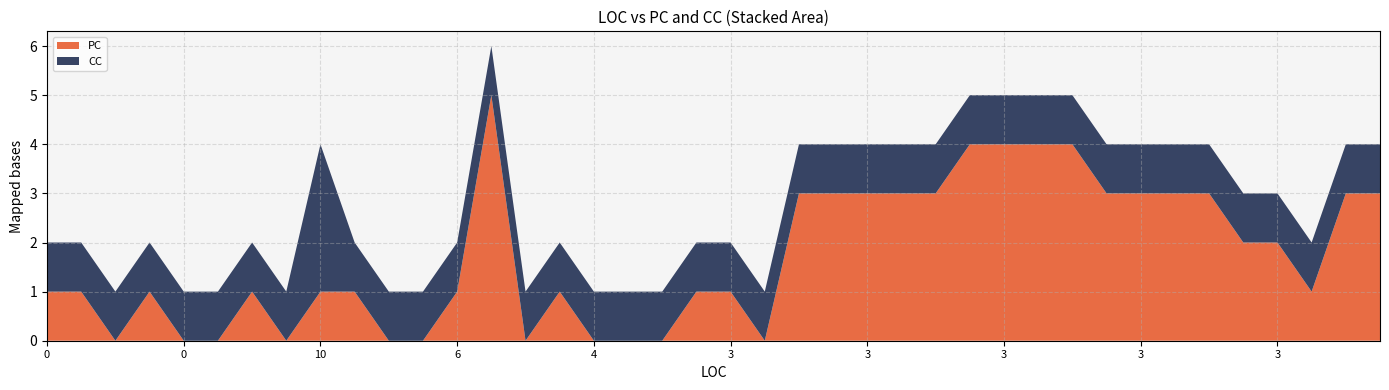

Reading left to right, transcribe all the data shown in this chart.

PC: 0=1	3=1	1=0	3=1	0=0	3=0	3=1	4=0	10=1	3=1	0=0	2=0	6=1	7=5	3=0	3=1	4=0	4=0	3=0	3=1	3=1	2=0	3=3	3=3	3=3	3=3	3=3	3=4	3=4	3=4	3=4	3=3	3=3	3=3	3=3	3=2	3=2	3=1	3=3	3=3
CC: 0=1	3=1	1=1	3=1	0=1	3=1	3=1	4=1	10=3	3=1	0=1	2=1	6=1	7=1	3=1	3=1	4=1	4=1	3=1	3=1	3=1	2=1	3=1	3=1	3=1	3=1	3=1	3=1	3=1	3=1	3=1	3=1	3=1	3=1	3=1	3=1	3=1	3=1	3=1	3=1